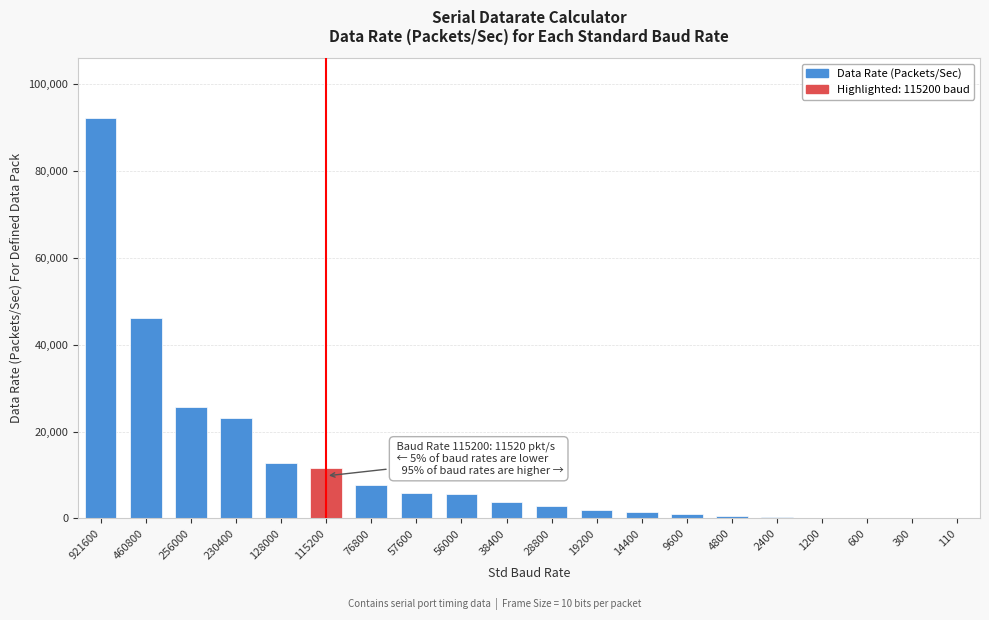

What is the greatest value displayed?

92160